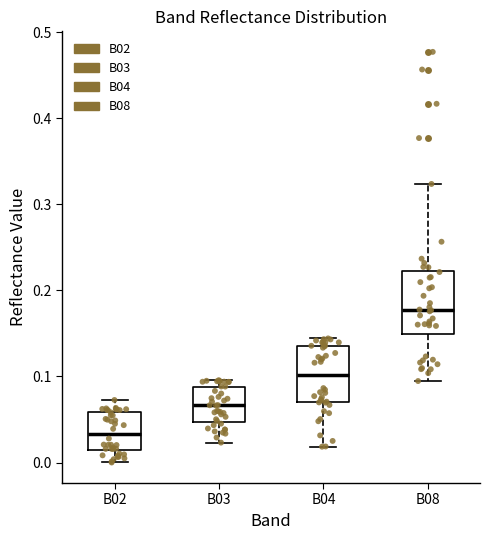

Reading left to right, transcribe this box plot: for each box, give where its median line is, the range the box spans, and where its two whiskers end, as read against the y-axis. The values are not printed on the chart, so give them approximately, as read against the axis.

B02: median 0.03, box 0.01 to 0.06, whiskers 0.00 to 0.07
B03: median 0.07, box 0.05 to 0.09, whiskers 0.02 to 0.10
B04: median 0.10, box 0.07 to 0.14, whiskers 0.02 to 0.14 (just above the box's upper edge)
B08: median 0.18, box 0.15 to 0.22, whiskers 0.09 to 0.32